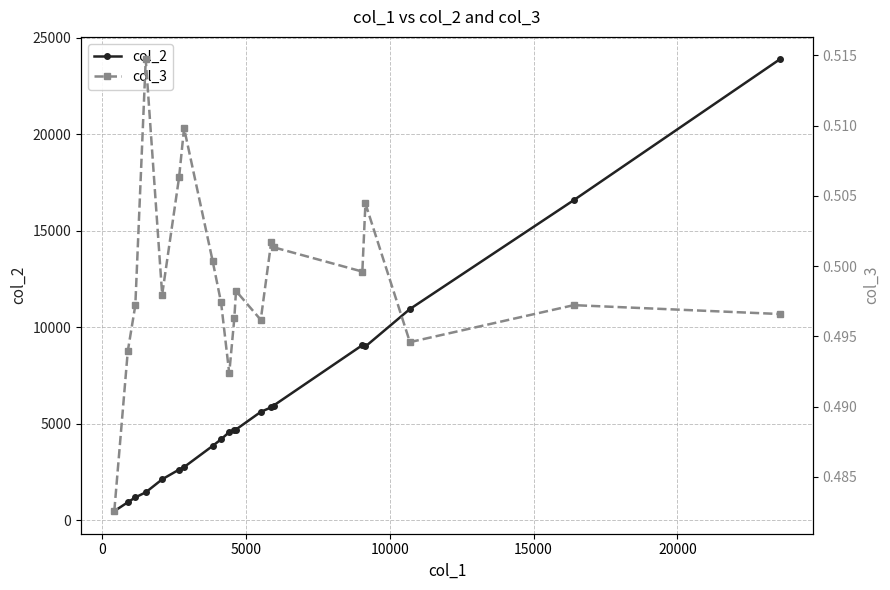

How many distinct data groups are displayed?

2